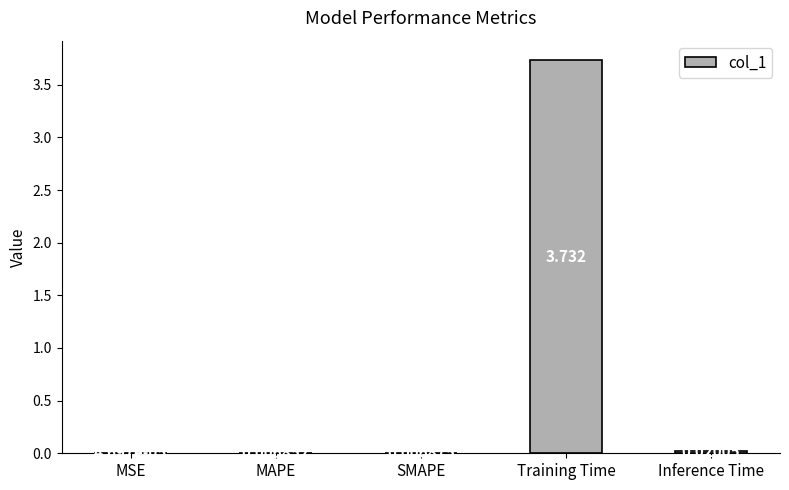

Which label corresponds to the largest value in the chart?

Training Time